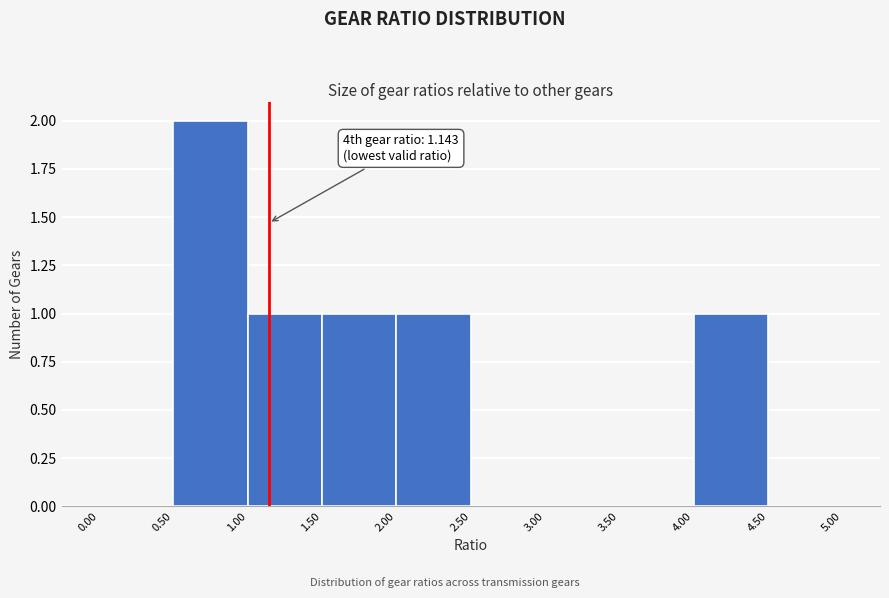

Over which range of the x-axis is the bar tallest?

0.50 to 1.00